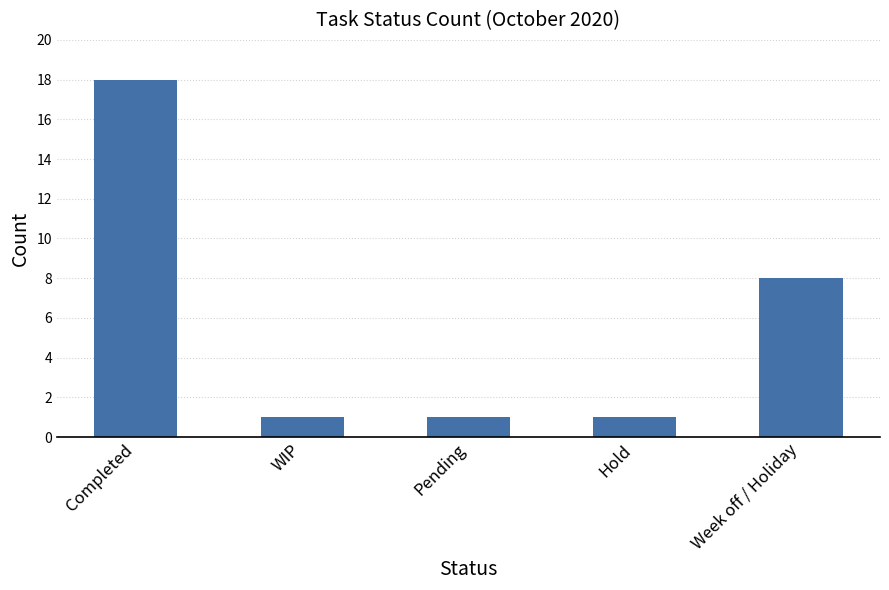

What position from the right is Completed?

5